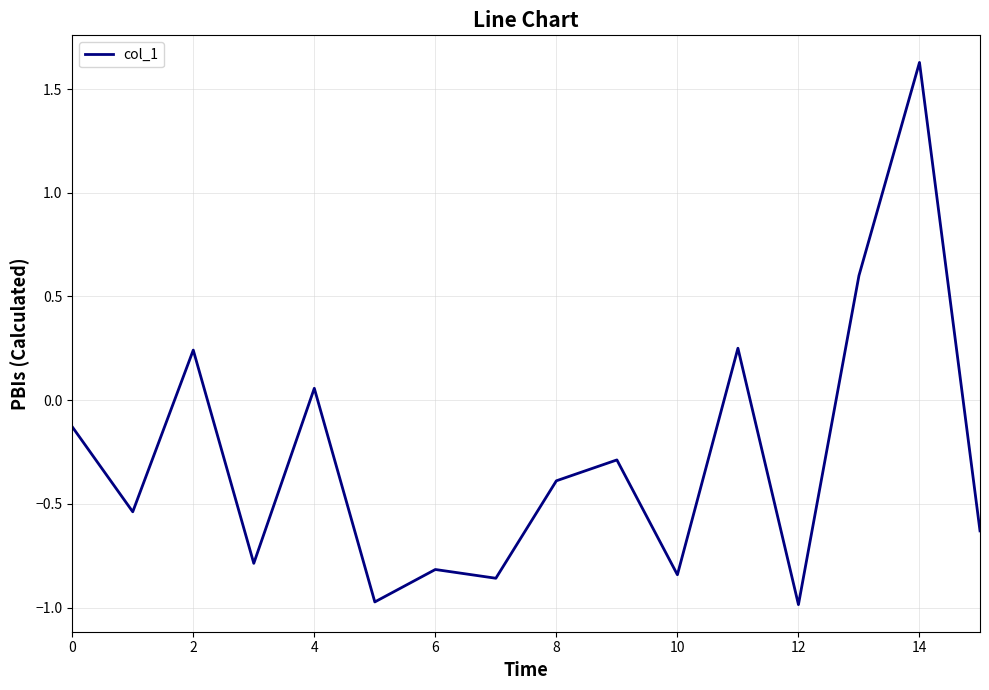

What is the smallest value displayed?

-1.0